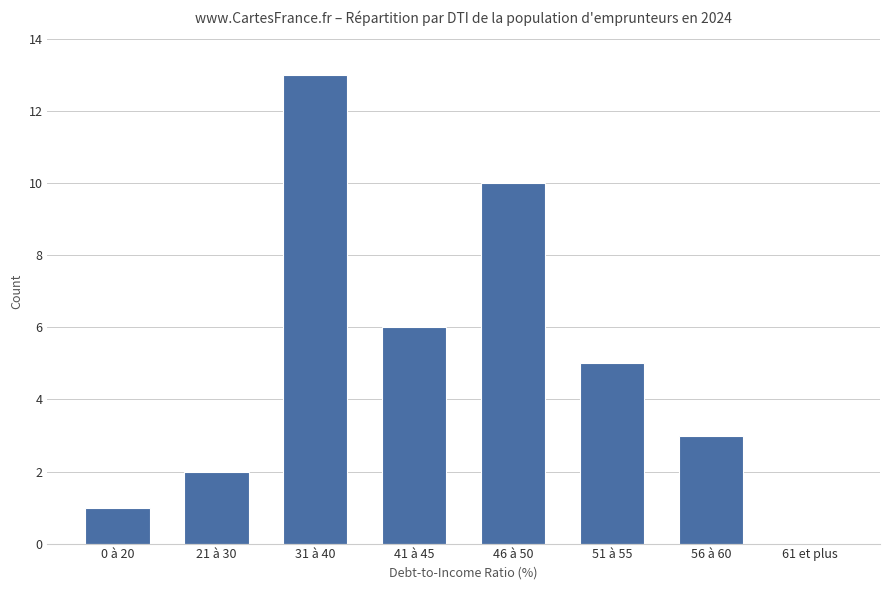

What is the sum of the values at 31 à 40 and 41 à 45?

19